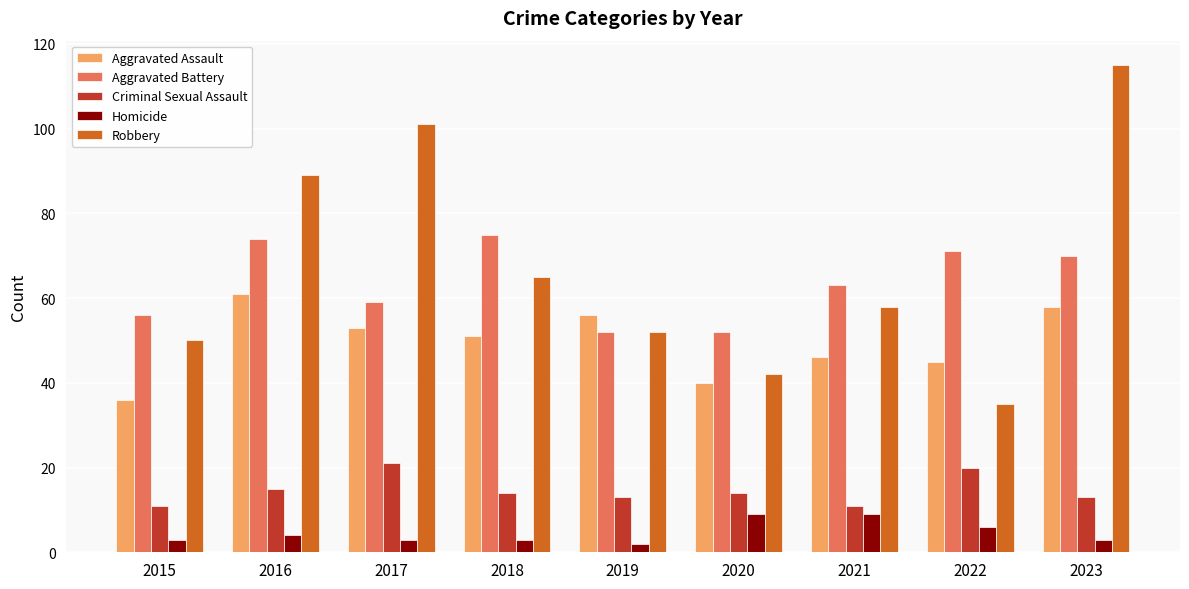

What is the sum of the Aggravated Assault values at 2022 and 2019?

101